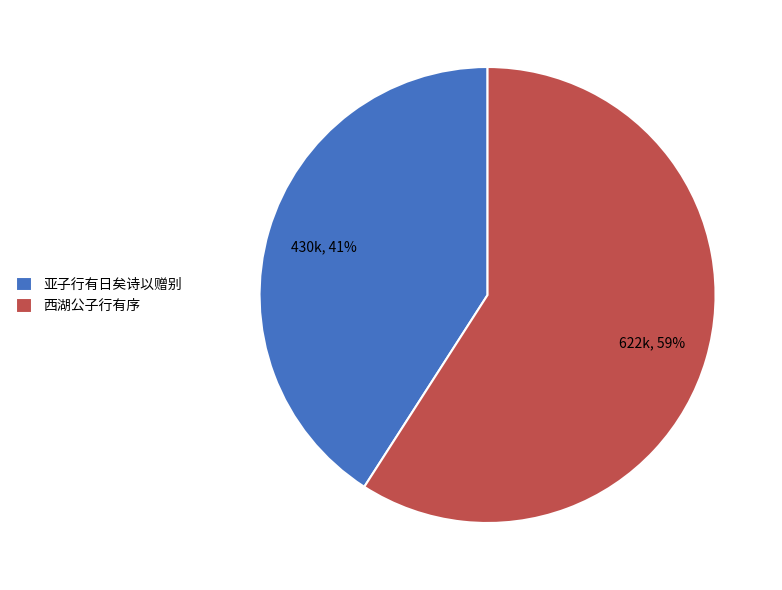

Which category has the smallest portion of the pie?

亚子行有日矣诗以赠别